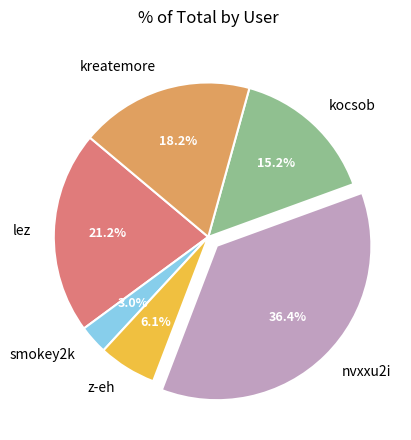

To the nearest percent, what is the average slice percentage?

17%